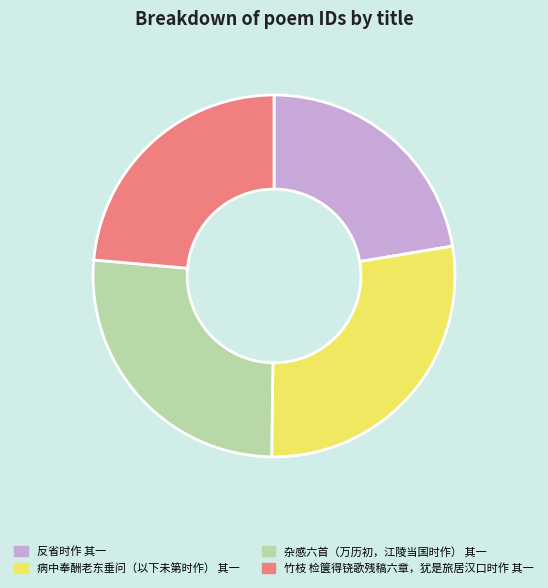

Between 病中奉酬老东垂问（以下未第时作） 其一 and 杂感六首（万历初，江陵当国时作） 其一, which is larger?

病中奉酬老东垂问（以下未第时作） 其一